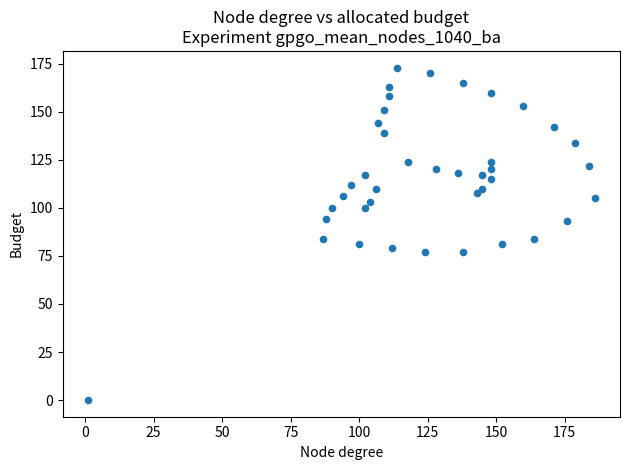

What is the range of Y values (max minus min)?

173